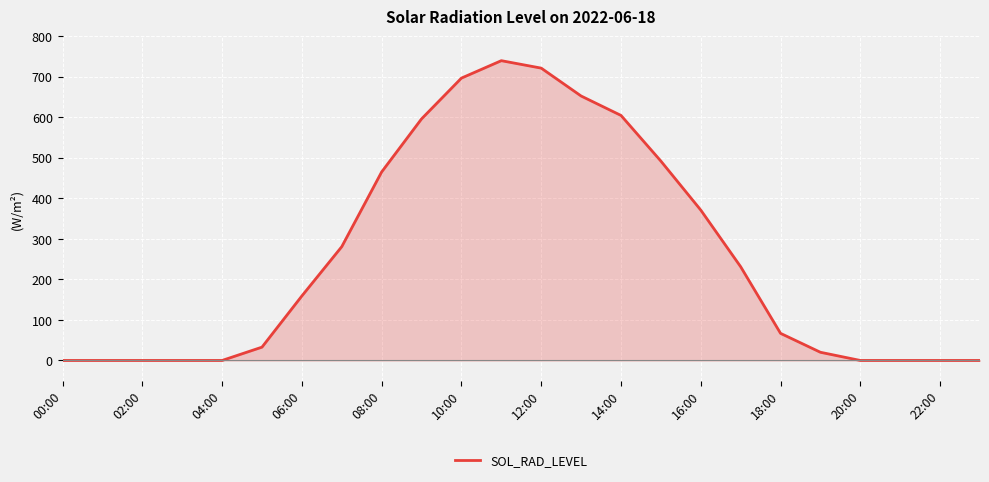

Is this an area chart (filled region under the line)?

Yes